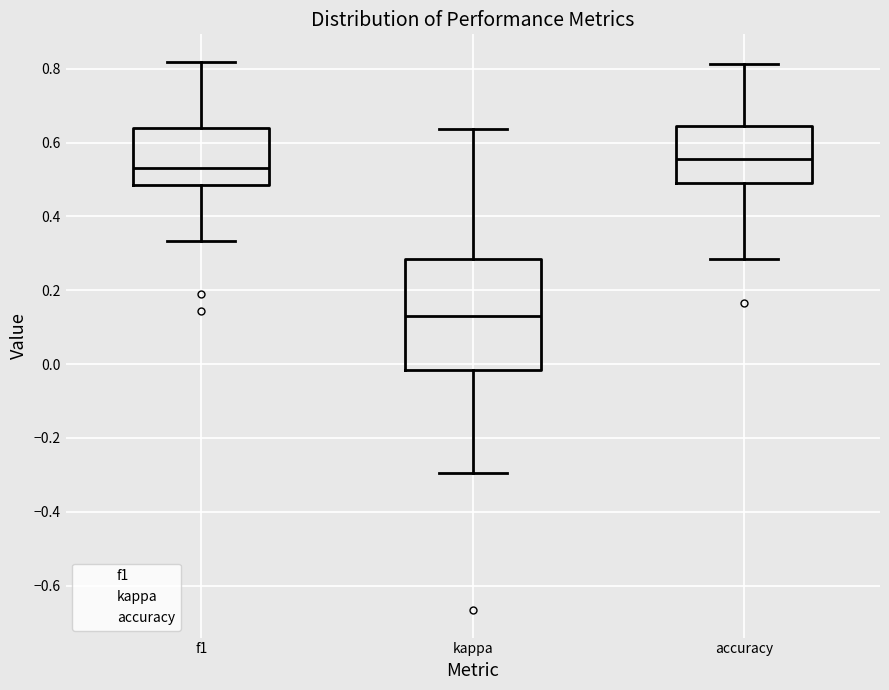

Where is the upper edge of the box for kappa on the y-axis? The values are not printed on the chart, so give them approximately, as read against the axis.

0.28